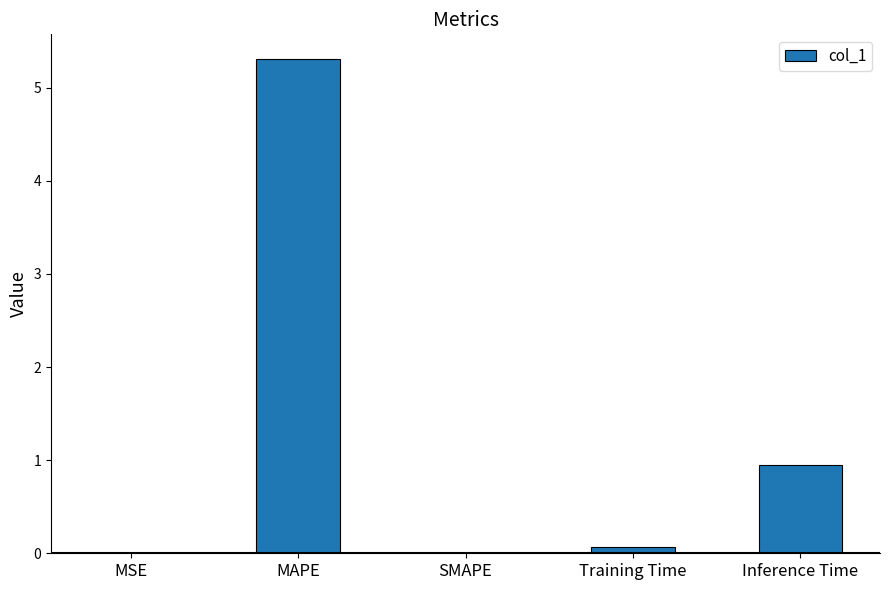

The value at SMAPE is 0.0. True or false?

True